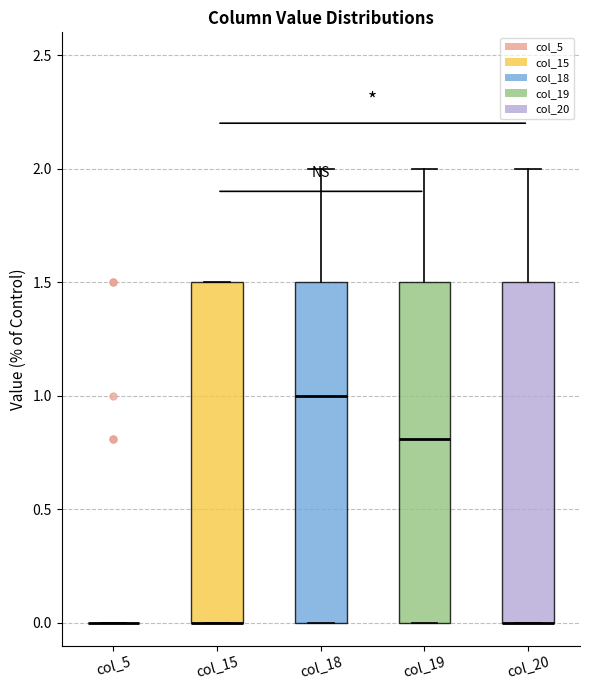

Reading left to right, transcribe this box plot: for each box, give where its median line is, the range the box spans, and where its two whiskers end, as read against the y-axis. The values are not printed on the chart, so give them approximately, as read against the axis.

col_5: box collapsed to a line at 0.0, whiskers 0.0 to 0.0
col_15: median 0.0 (drawn on the box's lower edge), box 0.0 to 1.5, whiskers 0.0 to 1.5
col_18: median 1.0, box 0.0 to 1.5, whiskers 0.0 to 2.0
col_19: median 0.8, box 0.0 to 1.5, whiskers 0.0 to 2.0
col_20: median 0.0 (drawn on the box's lower edge), box 0.0 to 1.5, whiskers 0.0 to 2.0